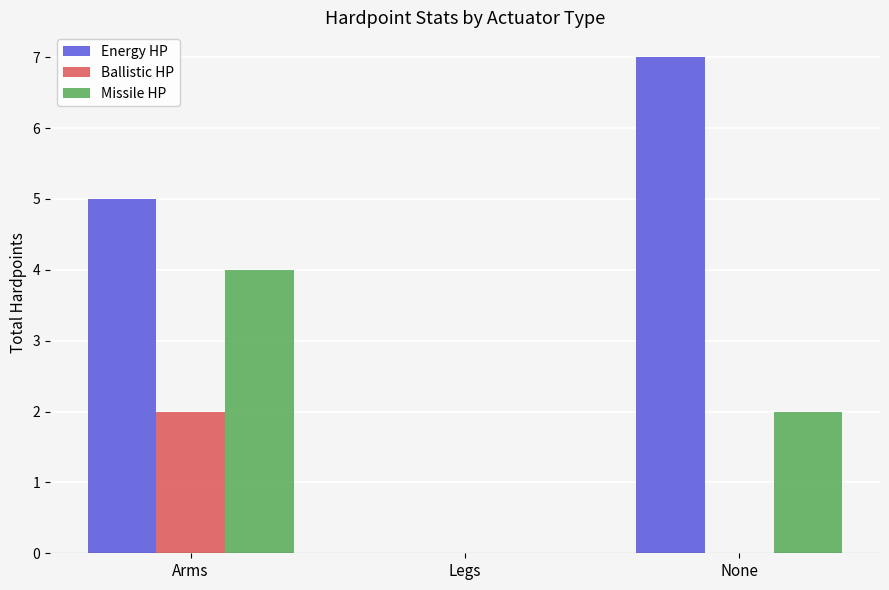

What is the average value of the Missile HP series?

2